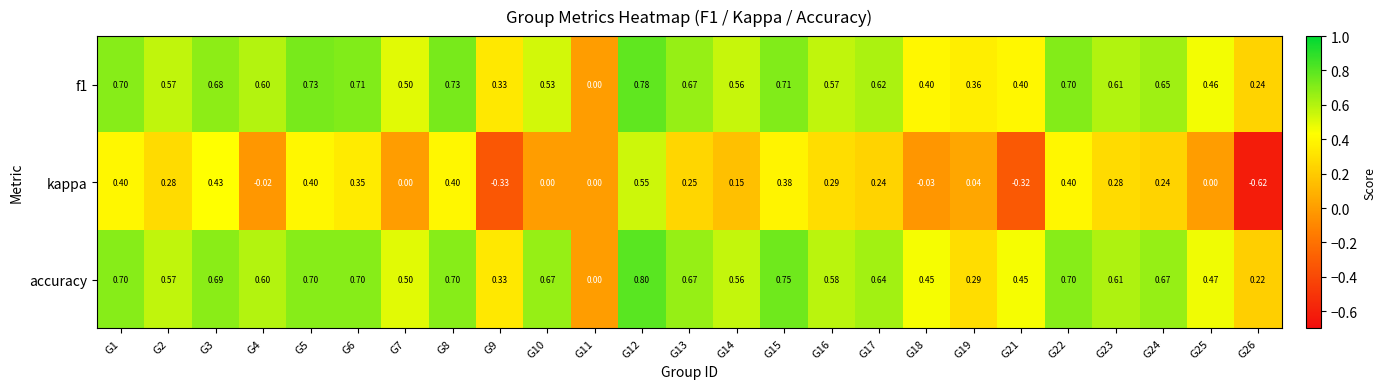

Is the value of f1 at G16 greater than the value of kappa at G16?

Yes